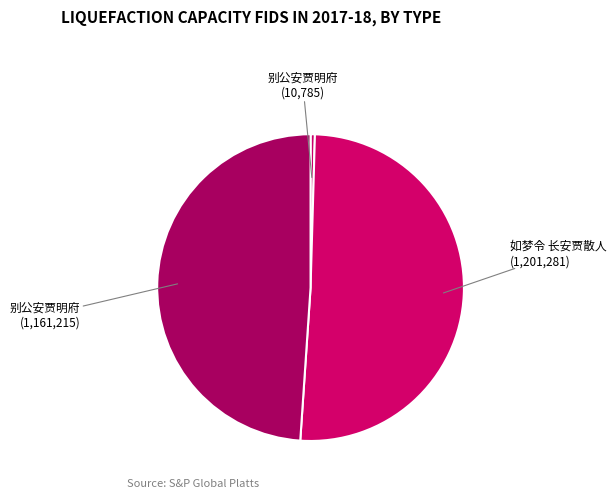

Is there a majority slice in this chart?

Yes